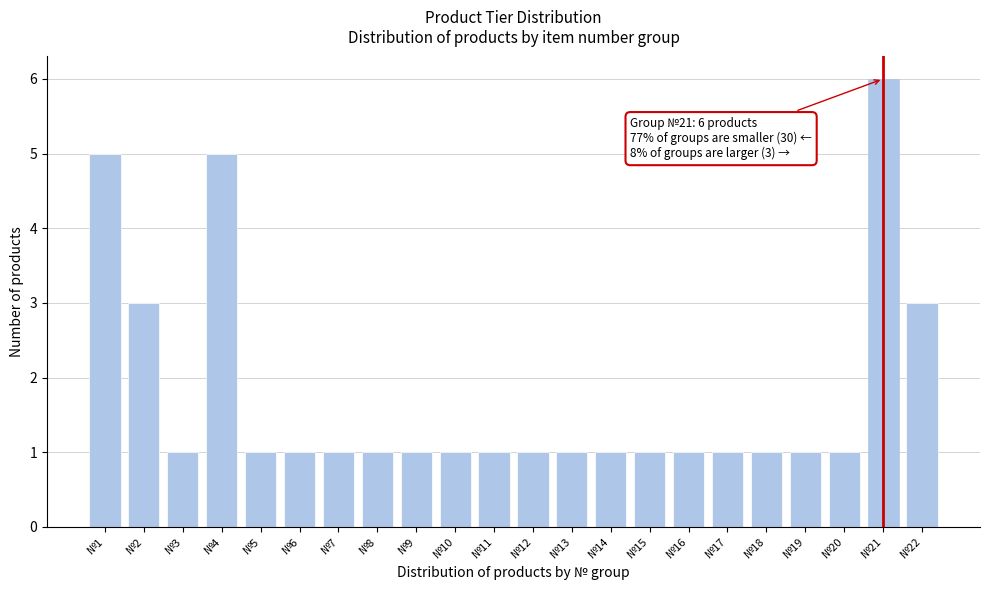

Reading right to left, extract all data points from this chart.

№22=3	№21=6	№20=1	№19=1	№18=1	№17=1	№16=1	№15=1	№14=1	№13=1	№12=1	№11=1	№10=1	№9=1	№8=1	№7=1	№6=1	№5=1	№4=5	№3=1	№2=3	№1=5